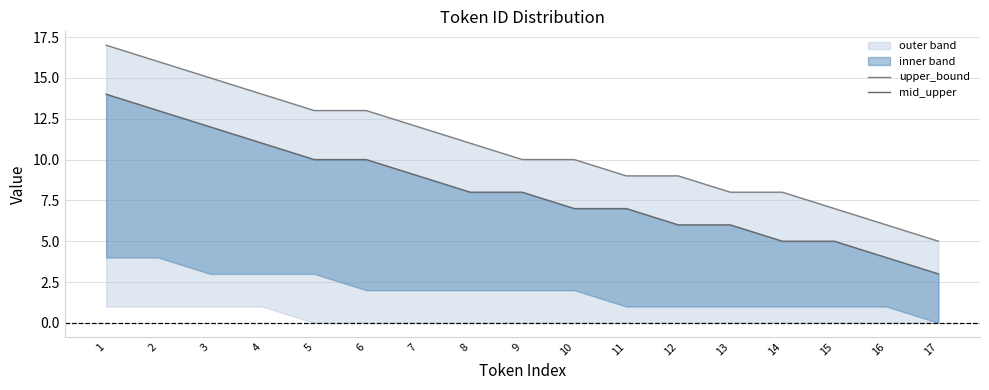

At which label does upper_bound first exceed 10?

1